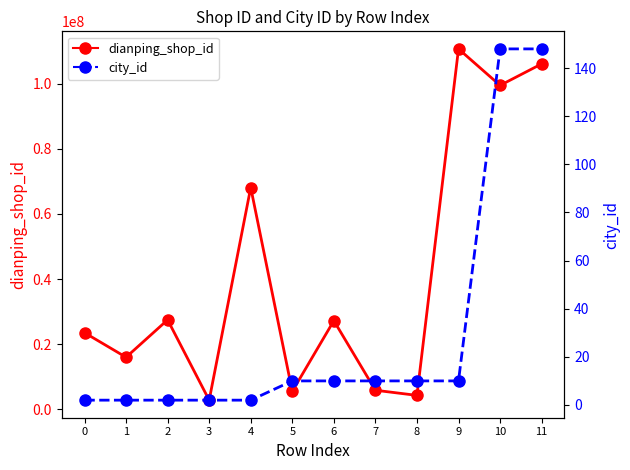

List the series in order of their peak value, highest first.

dianping_shop_id, city_id